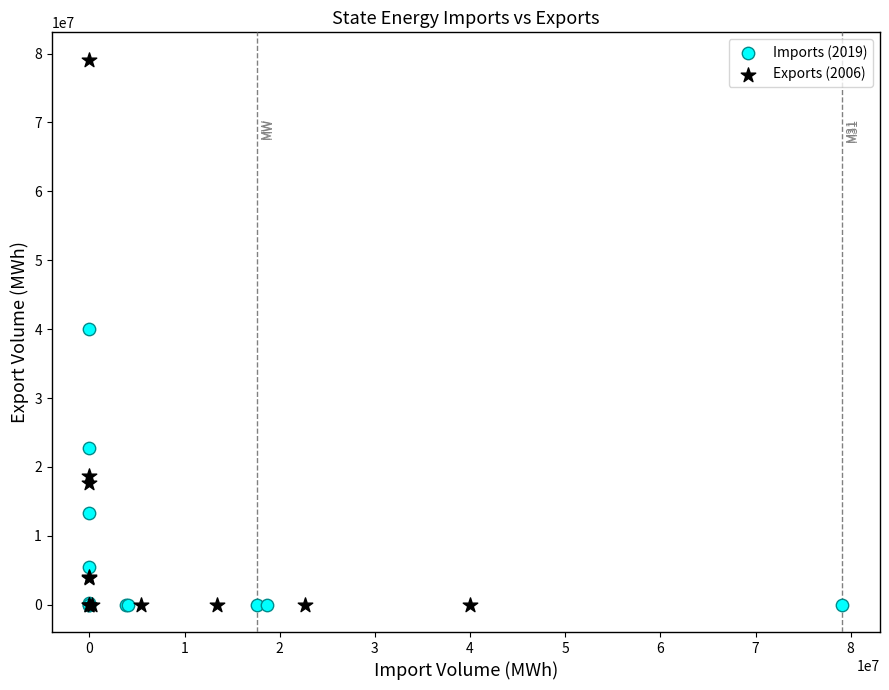

Which series has the widest spread of Y values?

Exports (2006)